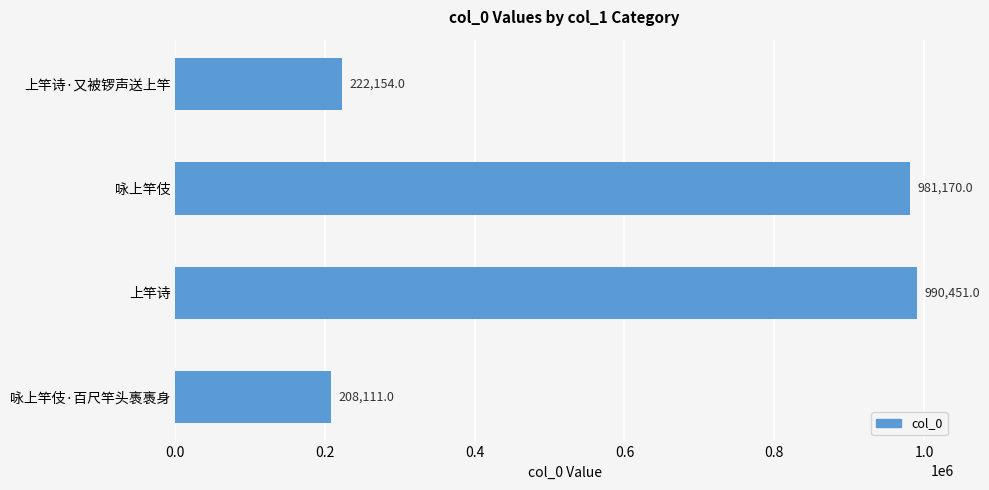

The value at 上竿诗·又被锣声送上竿 is 89435. True or false?

False